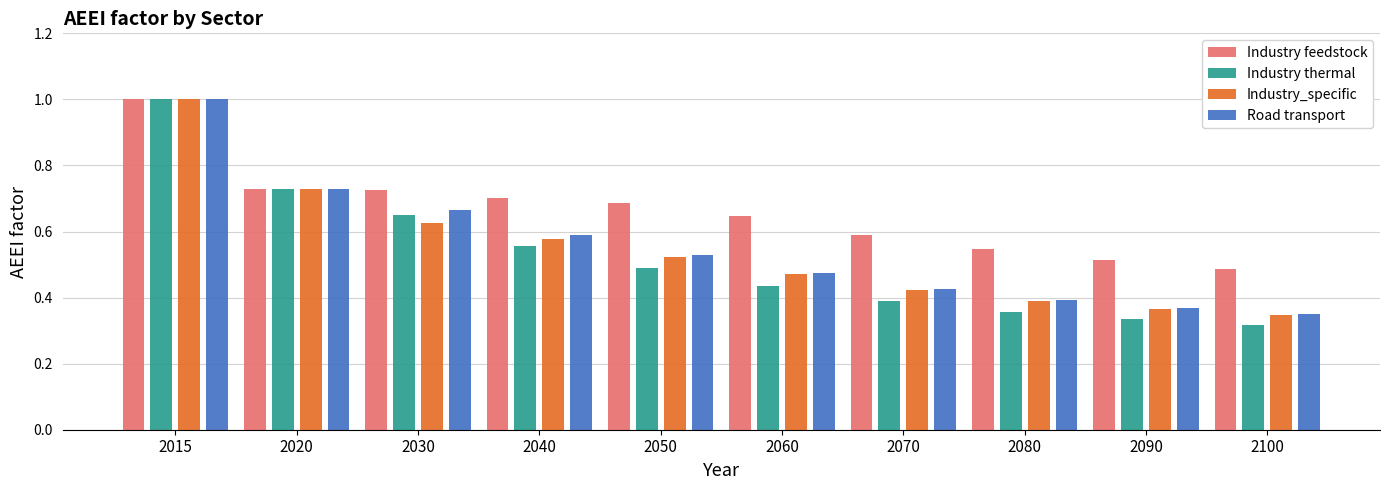

Which series has the largest total across all categories?

Industry feedstock